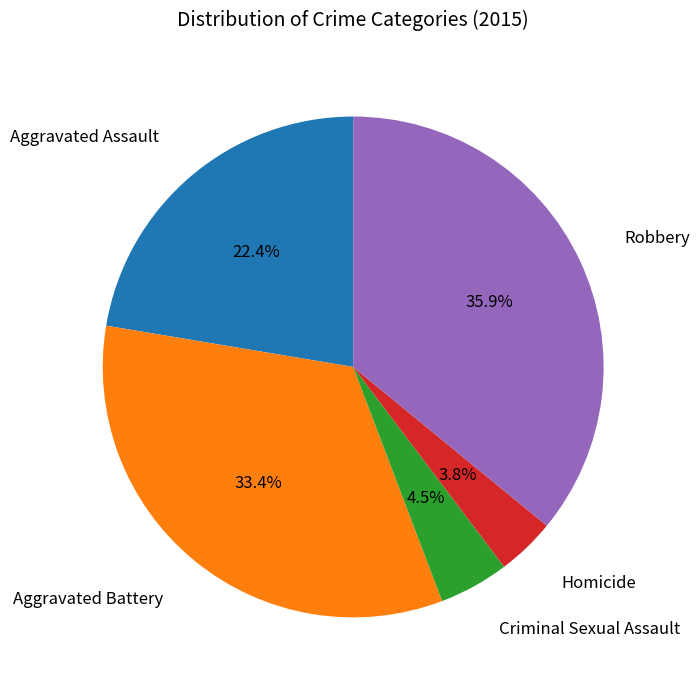

Count the number of slices in the pie.

5